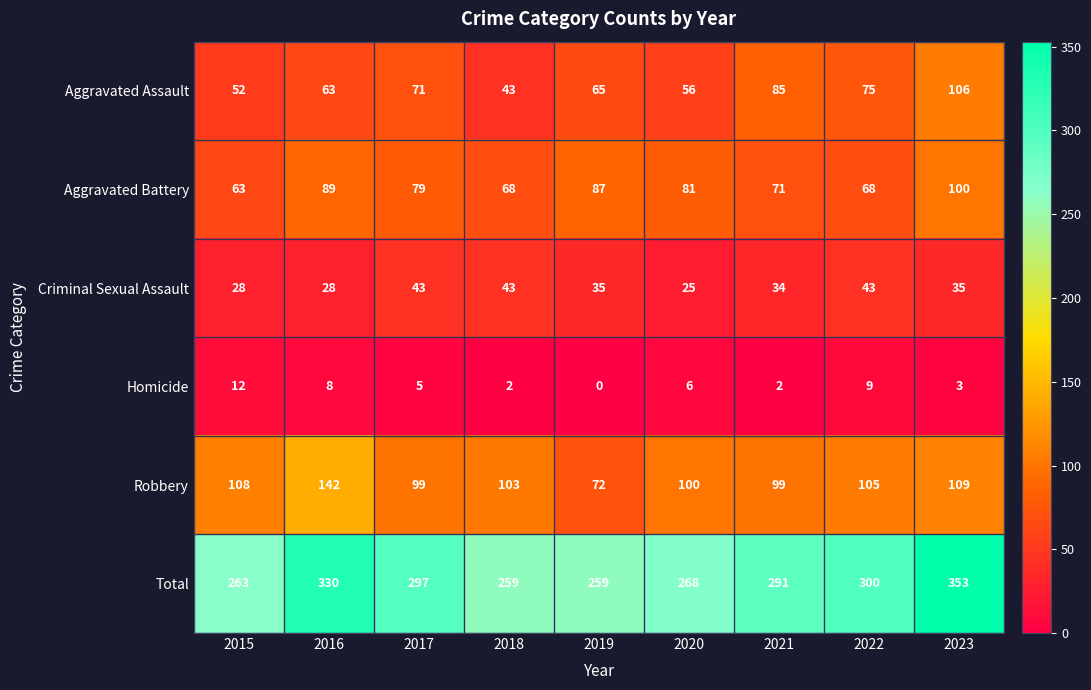

How many distinct data groups are displayed?

6